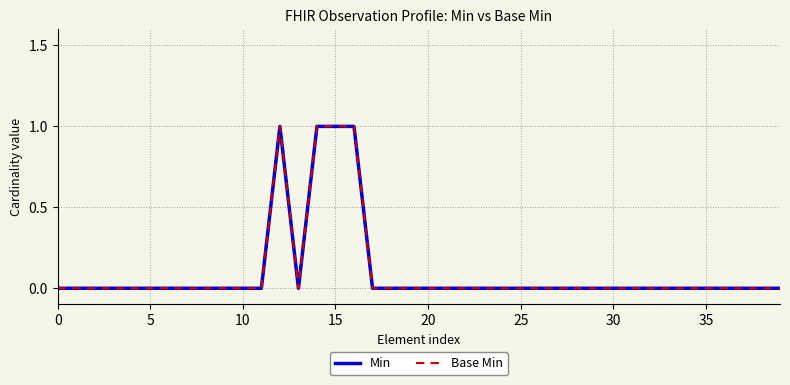

Is this an area chart (filled region under the line)?

No